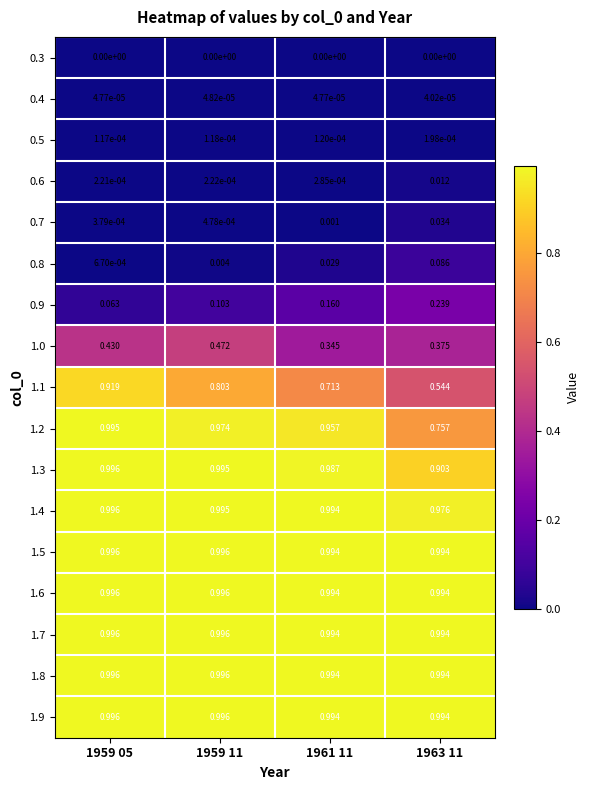

How many series are shown in this chart?

17